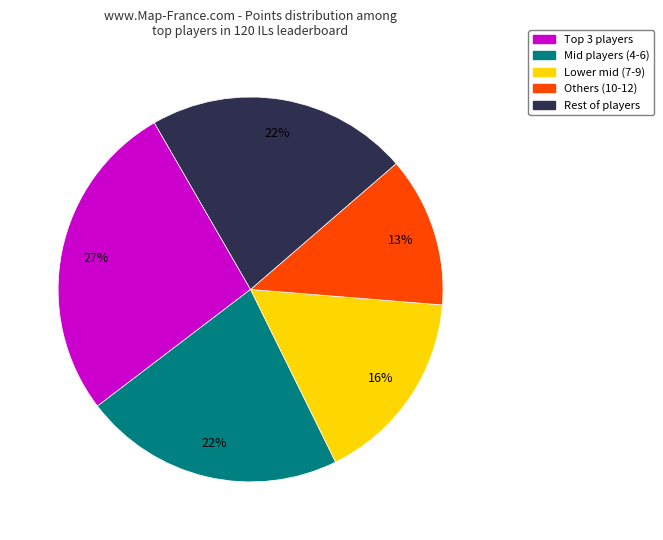

How many slices are in this pie chart?

5